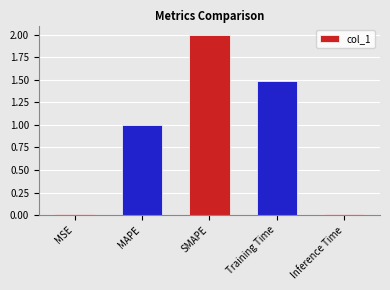

Is it true that the value at Training Time is 1.5?

True